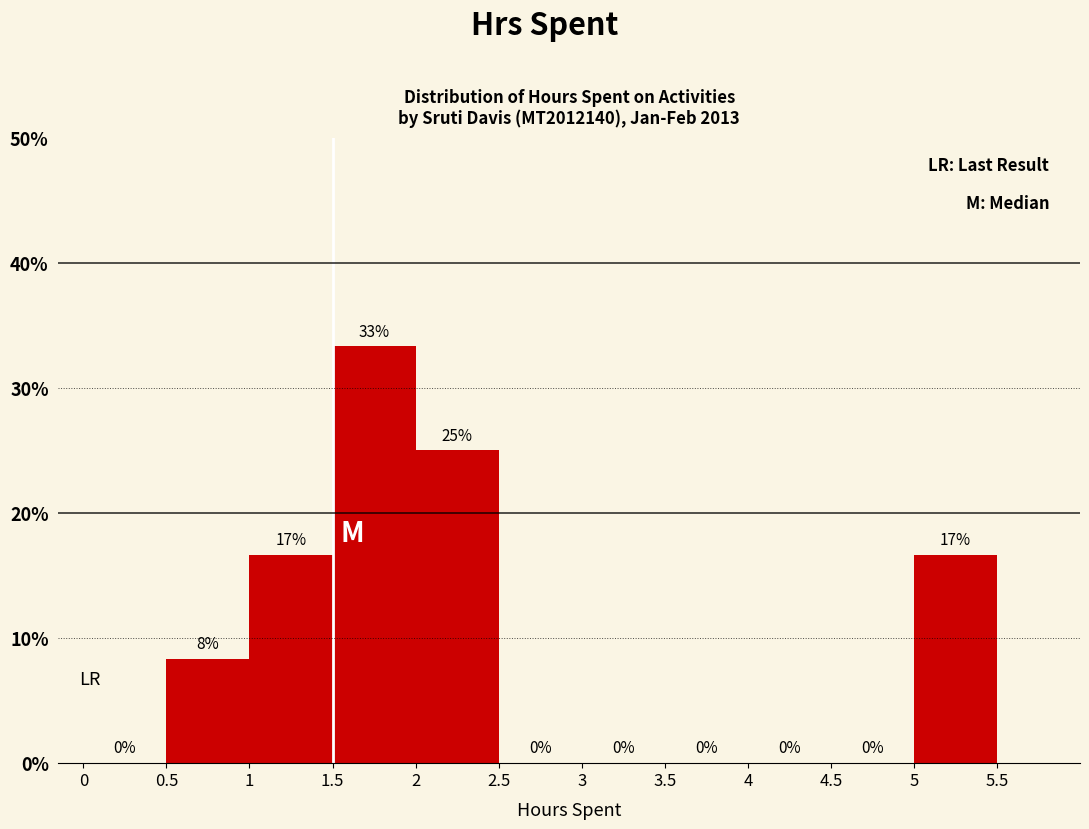

Over which range of the x-axis is the bar tallest?

1.5 to 2